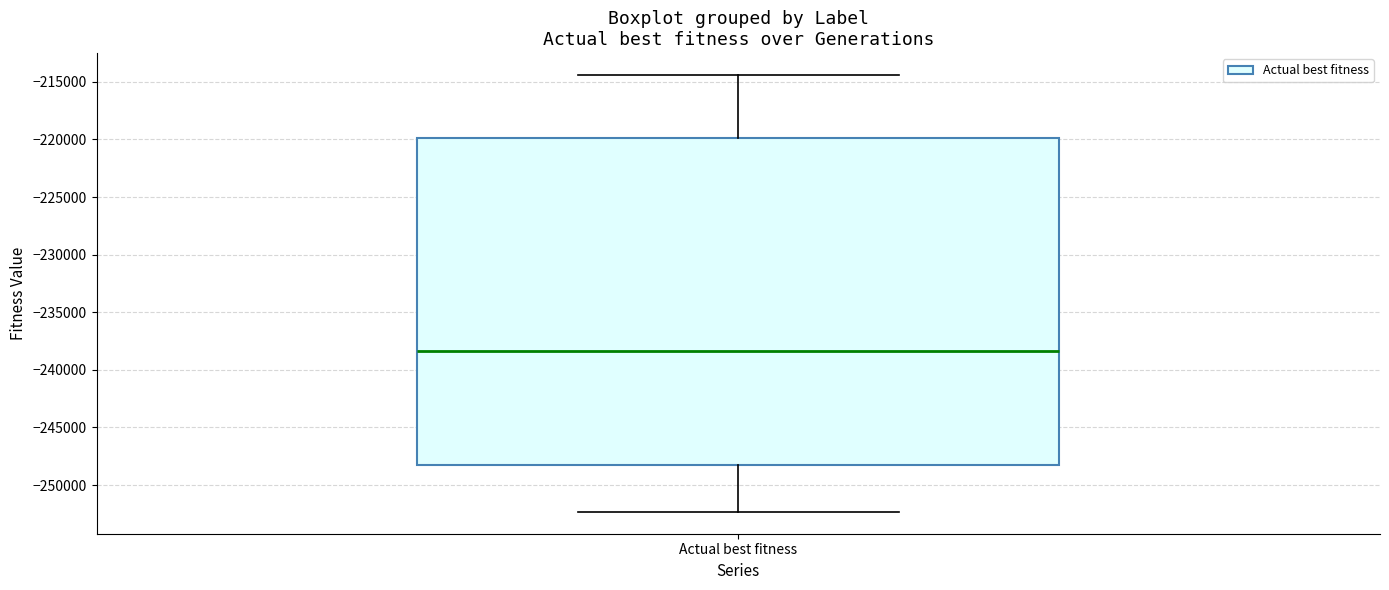

Read this box plot against the y-axis: the position of the median line, the range covered by the box, and the ends of both whiskers. The values are not printed on the chart, so give them approximately, as read against the axis.

median -238500, box -248500 to -220000, whiskers -252500 to -214500